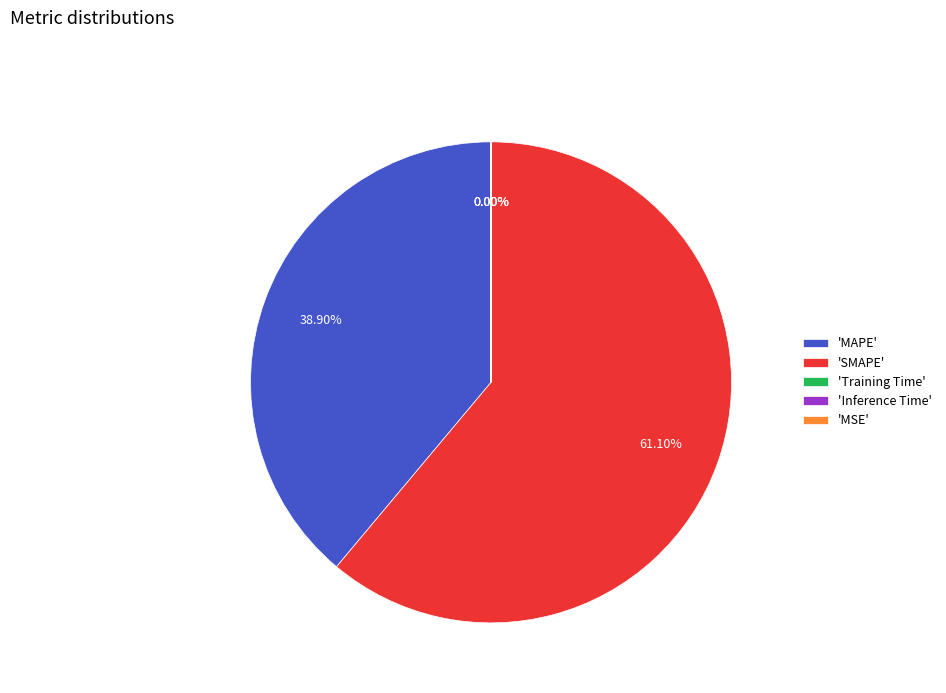

Is there any slice that represents more than half of the pie?

Yes